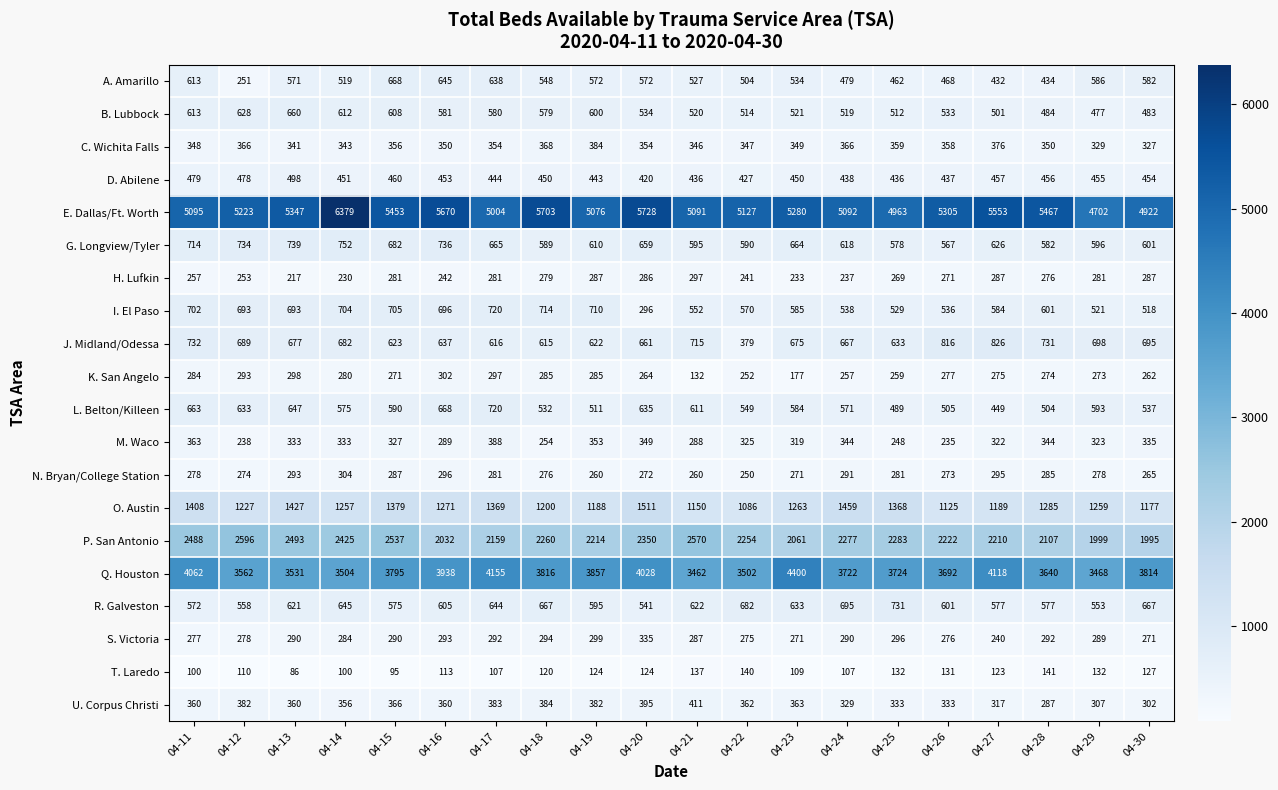

What is the smallest value displayed?

86